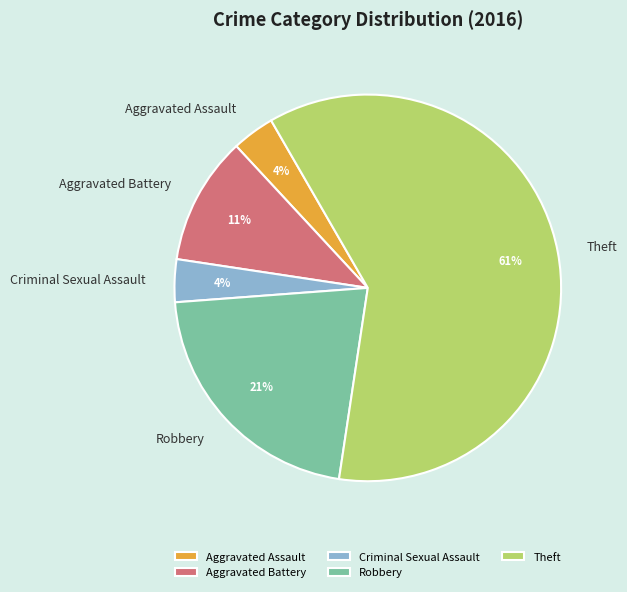

Which slice is the largest?

Theft